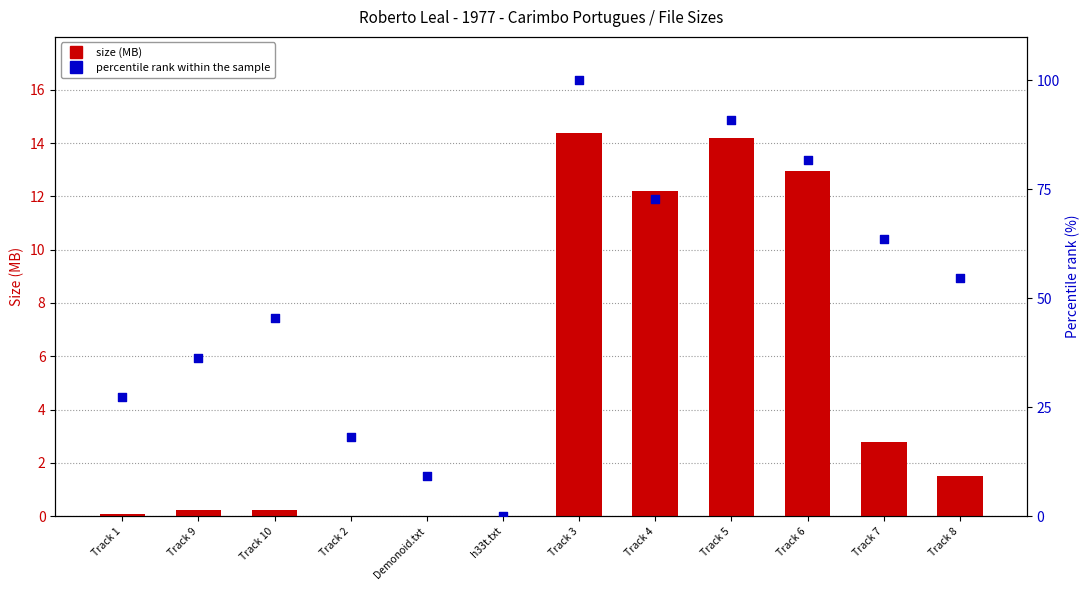

At which category is the sum across all series the highest?

Track 3